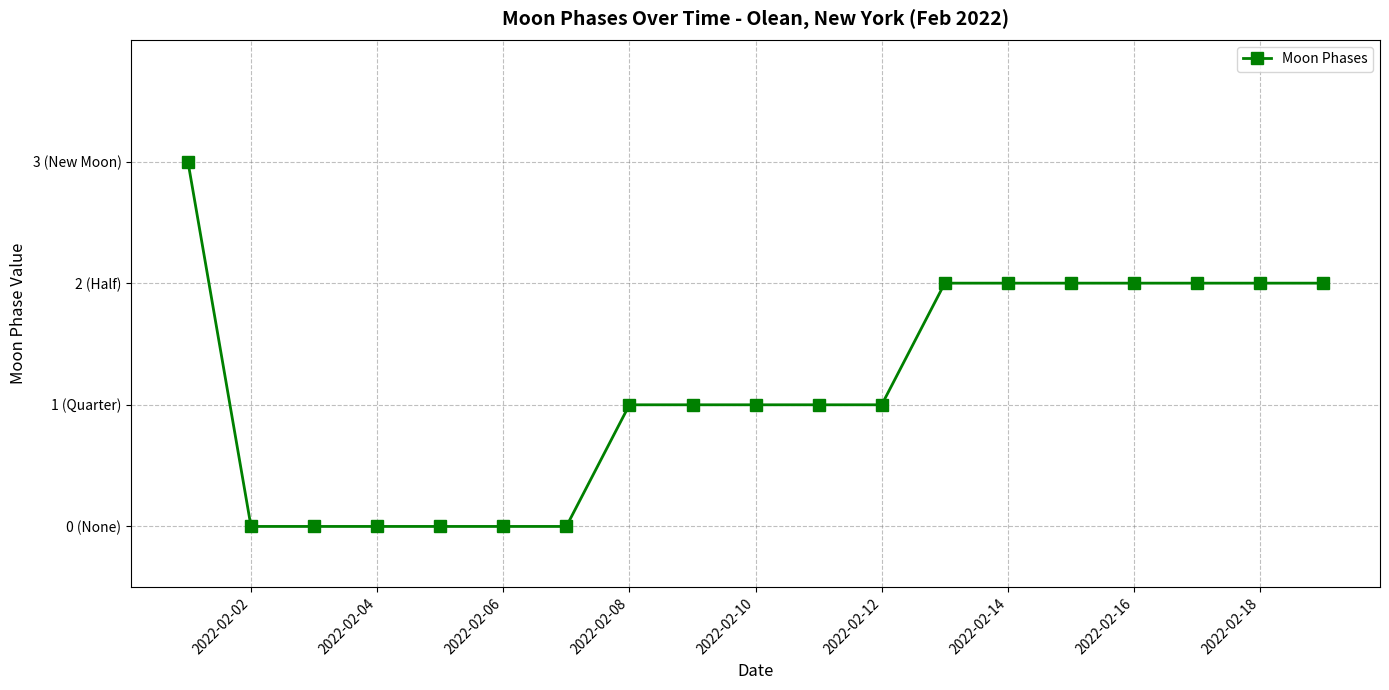

Reading left to right, extract all data points from this chart.

3	0	0	0	0	0	0	1	1	1	1	1	2	2	2	2	2	2	2